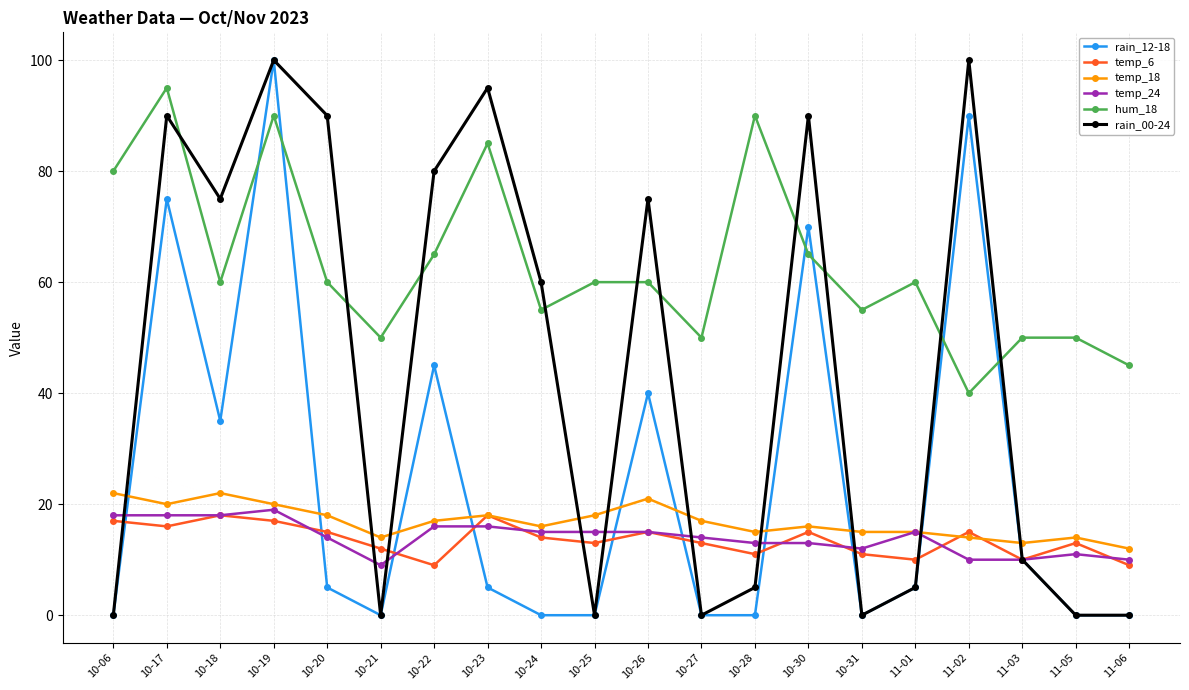

True or false: hum_18 and temp_24 cross at least once.

False